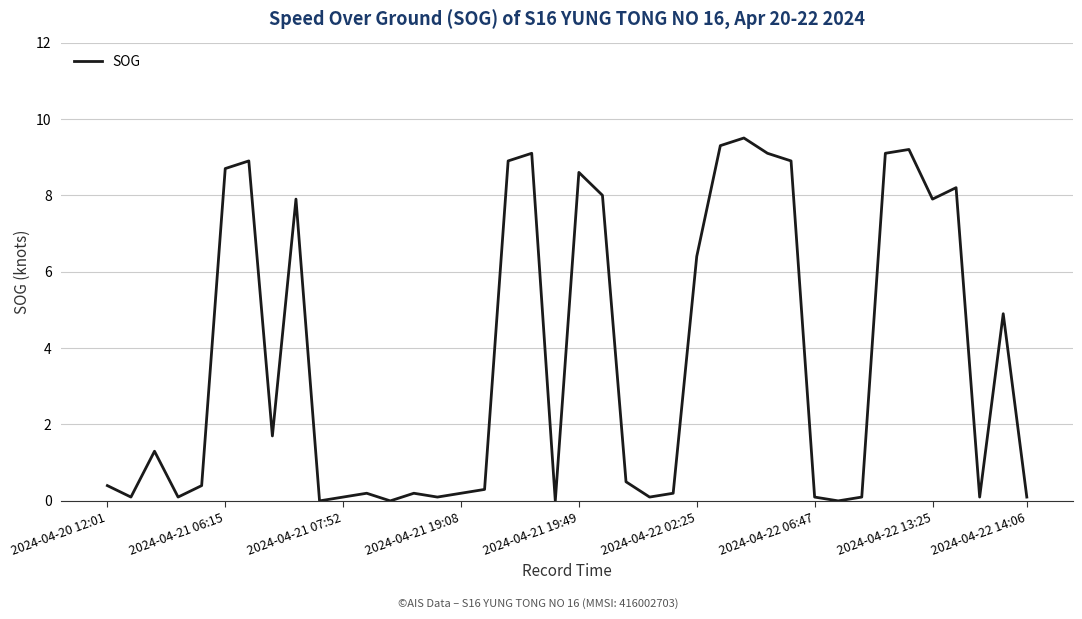

What is the maximum value shown in the chart?

9.5